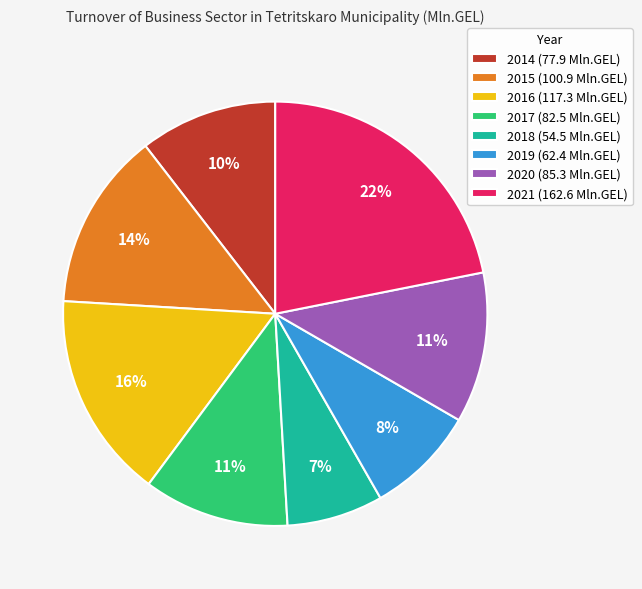

Which has a higher value, 2021 (162.6 Mln.GEL) or 2016 (117.3 Mln.GEL)?

2021 (162.6 Mln.GEL)